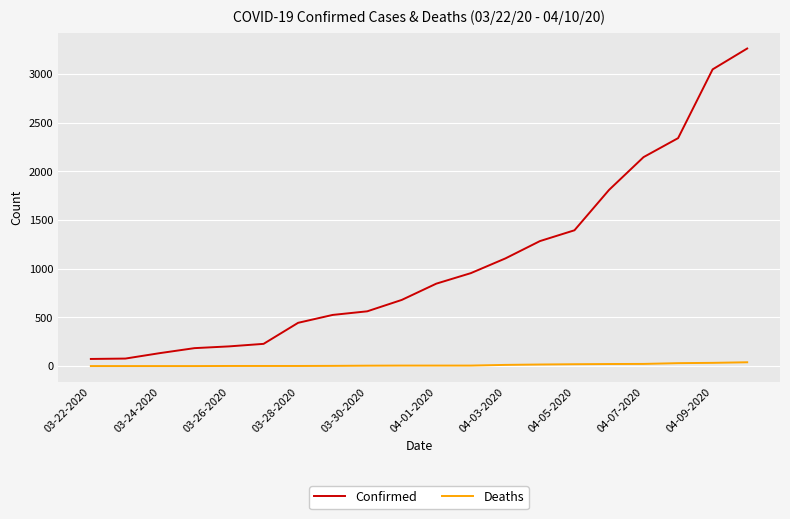

Count the number of categories in the chart.

20